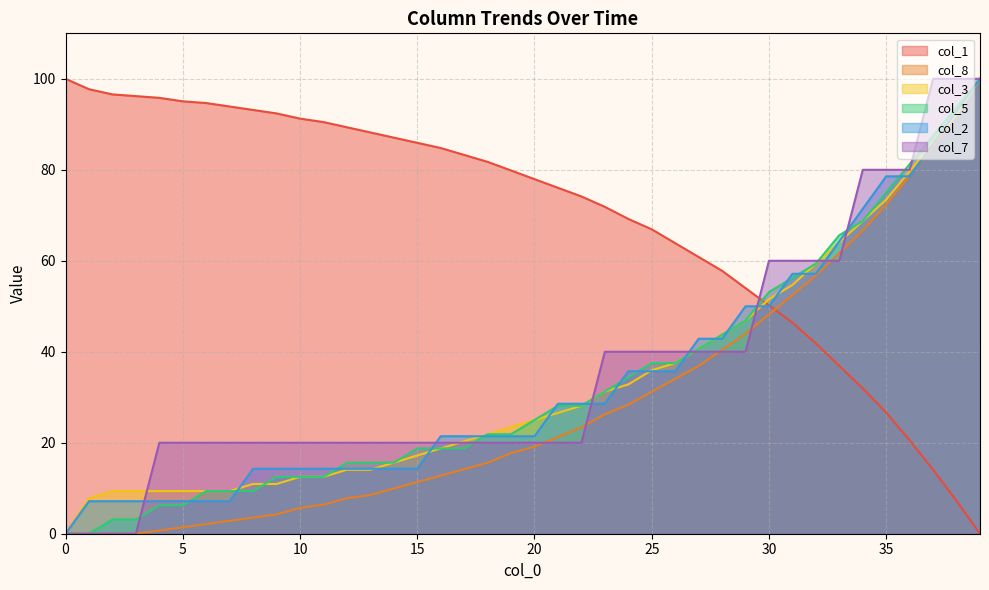

Reading left to right, list all the values displayed in this chart.

col_1: 0=100.0	1=97.7	2=96.6	3=96.2	4=95.8	5=95.1	6=94.7	7=93.9	8=93.2	9=92.4	10=91.3	11=90.5	12=89.4	13=88.2	14=87.1	15=85.9	16=84.8	17=83.3	18=81.7	19=79.8	20=77.9	21=76.0	22=74.1	23=71.9	24=69.2	25=66.9	26=63.9	27=60.8	28=57.8	29=54.0	30=50.2	31=46.4	32=41.8	33=36.9	34=31.9	35=26.6	36=20.5	37=14.1	38=7.2	39=0.0
col_8: 0=0.0	1=0.0	2=0.0	3=0.0	4=0.7	5=1.4	6=2.1	7=2.8	8=3.5	9=4.3	10=5.7	11=6.4	12=7.8	13=8.5	14=9.9	15=11.3	16=12.8	17=14.2	18=15.6	19=17.7	20=19.1	21=21.3	22=23.4	23=26.2	24=28.4	25=31.2	26=34.0	27=36.9	28=40.4	29=44.0	30=48.2	31=52.5	32=56.7	33=61.7	34=66.7	35=72.3	36=78.7	37=85.1	38=92.2	39=100.0
col_3: 0=0.0	1=7.8	2=9.4	3=9.4	4=9.4	5=9.4	6=9.4	7=9.4	8=10.9	9=10.9	10=12.5	11=12.5	12=14.1	13=14.1	14=15.6	15=17.2	16=18.8	17=20.3	18=21.9	19=23.4	20=25.0	21=26.6	22=28.1	23=31.2	24=32.8	25=35.9	26=37.5	27=40.6	28=43.8	29=46.9	30=51.6	31=54.7	32=59.4	33=64.1	34=68.8	35=73.4	36=79.7	37=85.9	38=92.2	39=100.0
col_5: 0=0.0	1=0.0	2=3.1	3=3.1	4=6.2	5=6.2	6=9.4	7=9.4	8=9.4	9=12.5	10=12.5	11=12.5	12=15.6	13=15.6	14=15.6	15=18.8	16=18.8	17=18.8	18=21.9	19=21.9	20=25.0	21=28.1	22=28.1	23=31.2	24=34.4	25=37.5	26=37.5	27=40.6	28=43.8	29=46.9	30=53.1	31=56.2	32=59.4	33=65.6	34=68.8	35=75.0	36=81.2	37=87.5	38=93.8	39=100.0
col_2: 0=0.0	1=7.1	2=7.1	3=7.1	4=7.1	5=7.1	6=7.1	7=7.1	8=14.3	9=14.3	10=14.3	11=14.3	12=14.3	13=14.3	14=14.3	15=14.3	16=21.4	17=21.4	18=21.4	19=21.4	20=21.4	21=28.6	22=28.6	23=28.6	24=35.7	25=35.7	26=35.7	27=42.9	28=42.9	29=50.0	30=50.0	31=57.1	32=57.1	33=64.3	34=71.4	35=78.6	36=78.6	37=85.7	38=92.9	39=100.0
col_7: 0=0.0	1=0.0	2=0.0	3=0.0	4=20.0	5=20.0	6=20.0	7=20.0	8=20.0	9=20.0	10=20.0	11=20.0	12=20.0	13=20.0	14=20.0	15=20.0	16=20.0	17=20.0	18=20.0	19=20.0	20=20.0	21=20.0	22=20.0	23=40.0	24=40.0	25=40.0	26=40.0	27=40.0	28=40.0	29=40.0	30=60.0	31=60.0	32=60.0	33=60.0	34=80.0	35=80.0	36=80.0	37=100.0	38=100.0	39=100.0